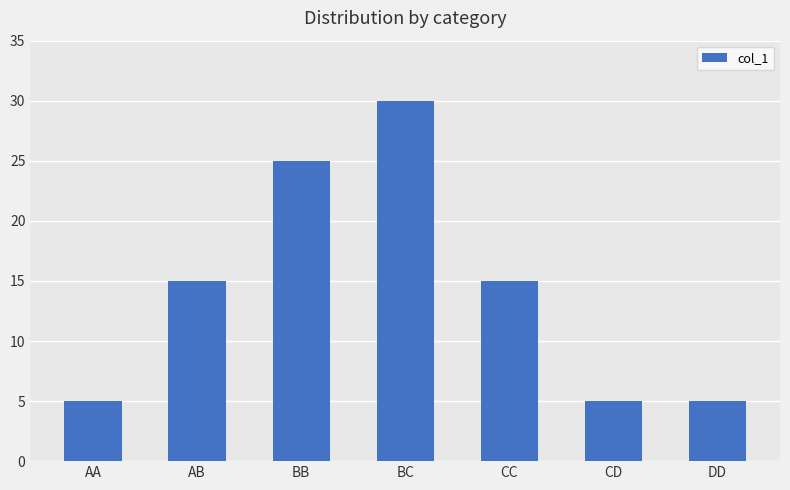

The value at CD is 7. True or false?

False